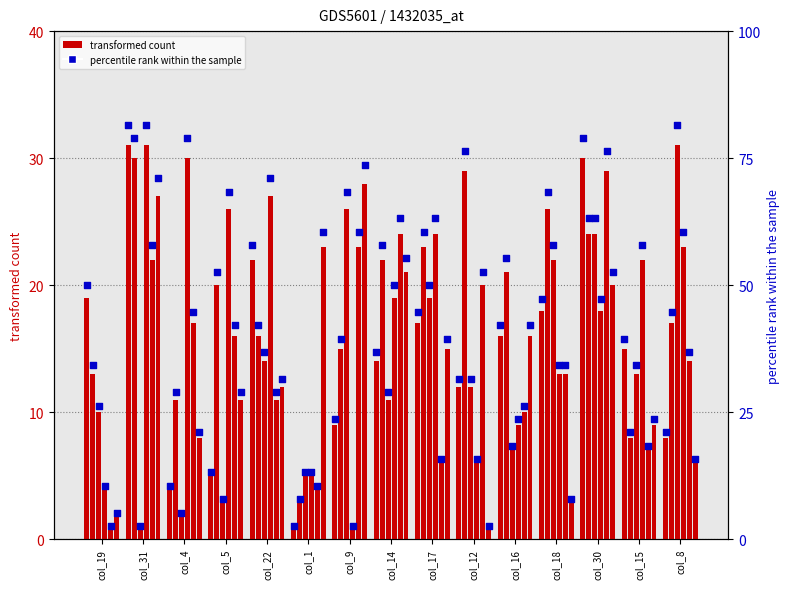

Between col_15 and col_30, which is larger?

col_30